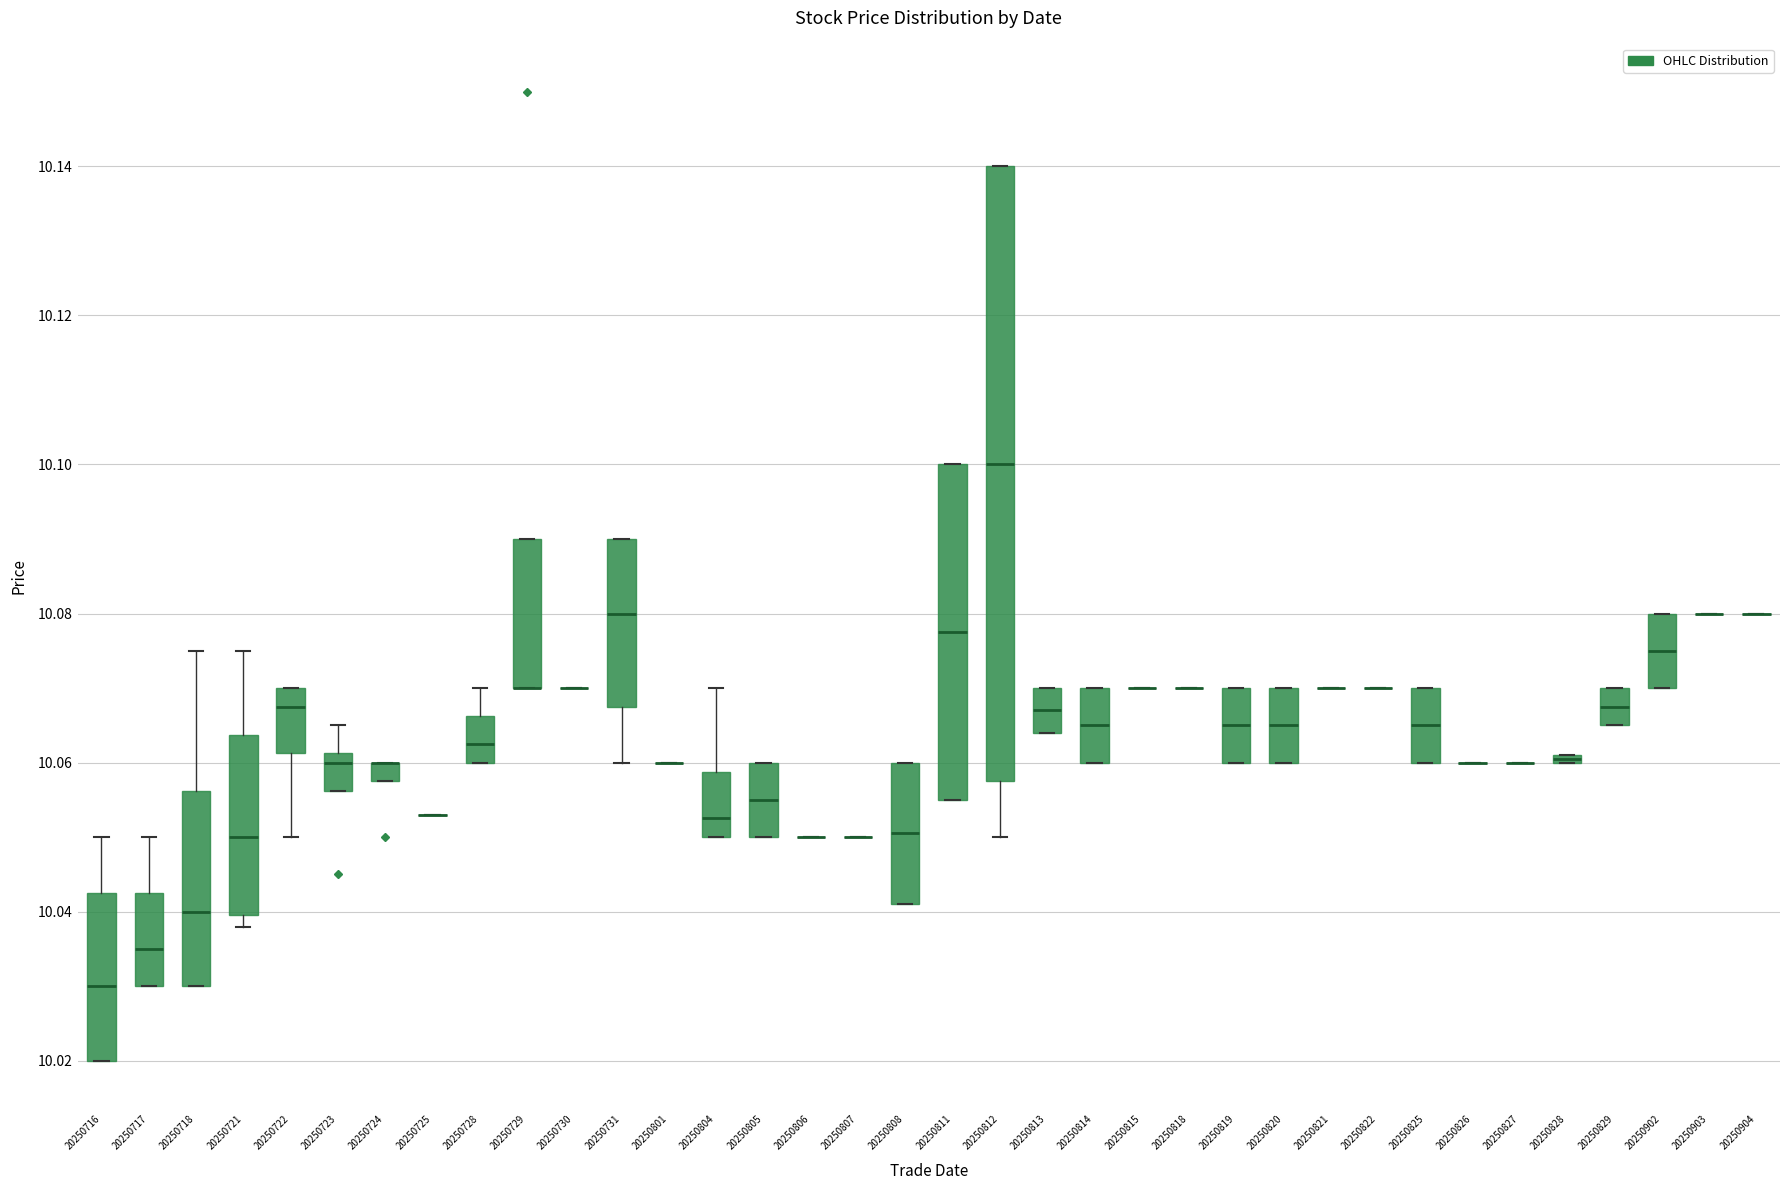

Comparing the boxes themselves (not the whiskers), which one is the tallest?

20250812